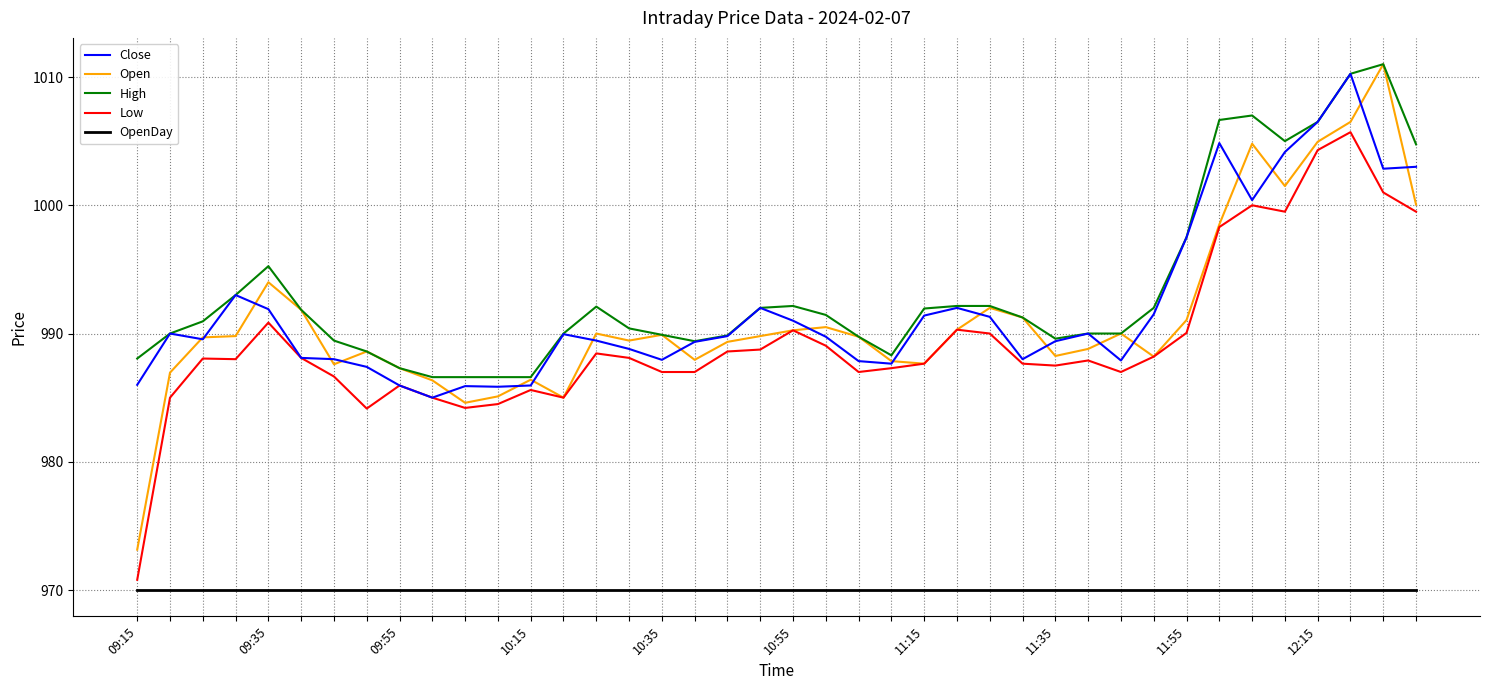

What is the minimum value shown in the chart?

970.0